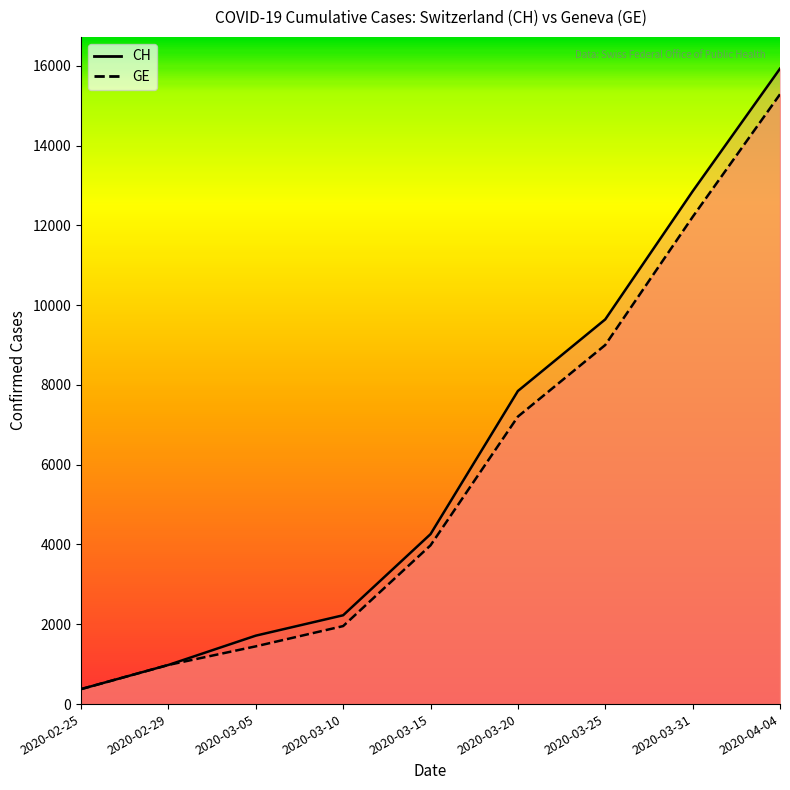

Rank the series by their average value, from highest to lowest.

CH, GE